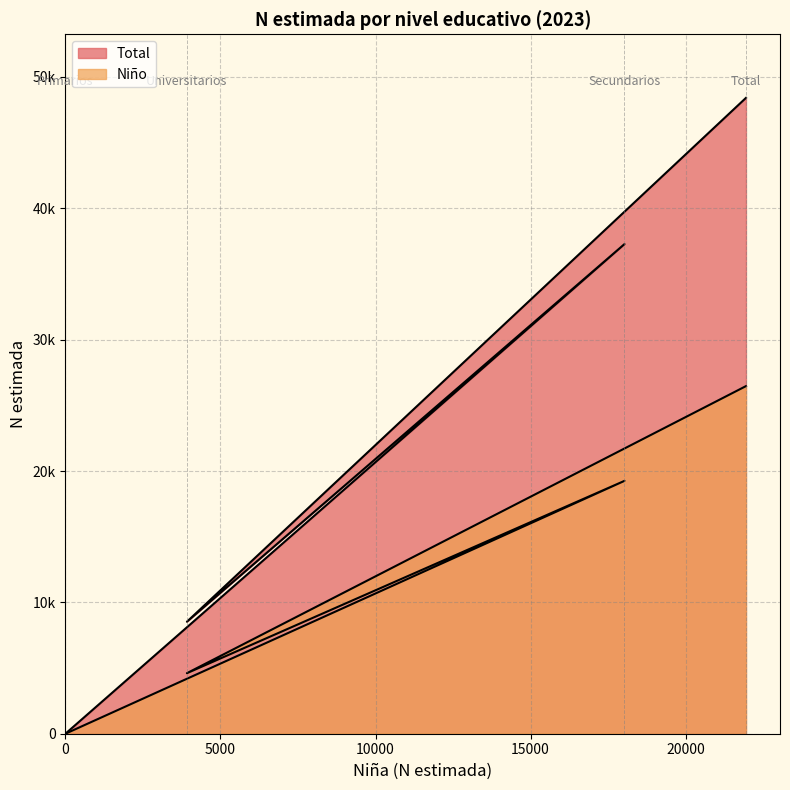

At which label does Total reach its minimum?

Primarios